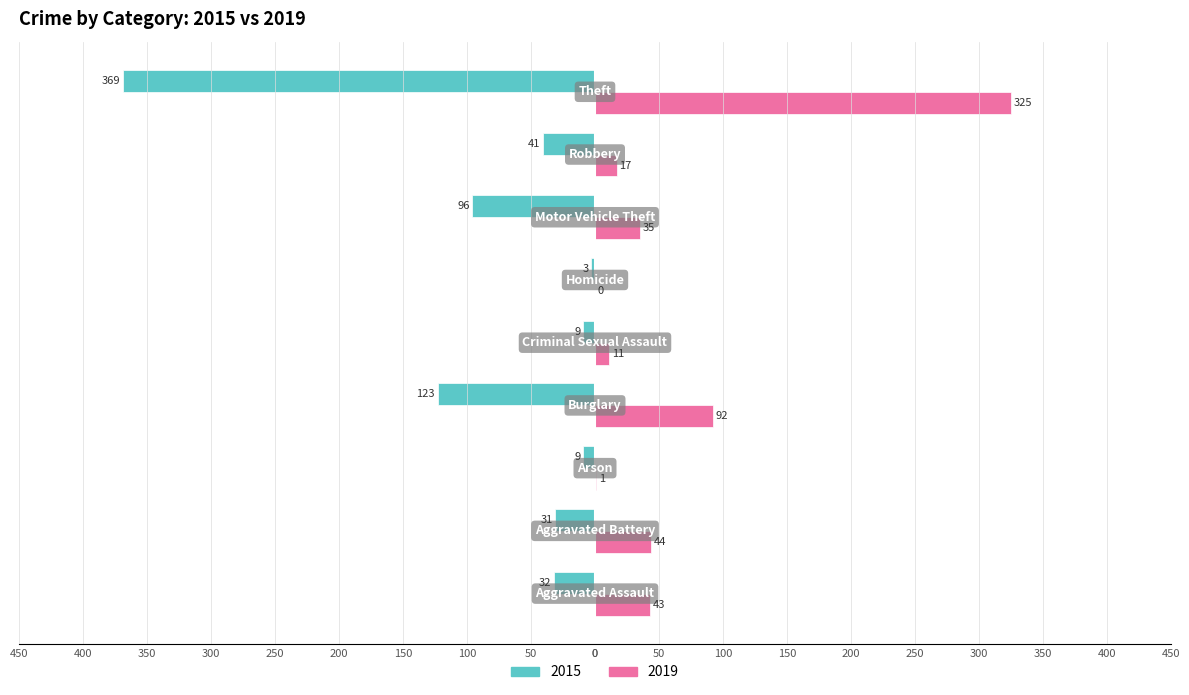

What are all the series names shown in the legend?

2015, 2019